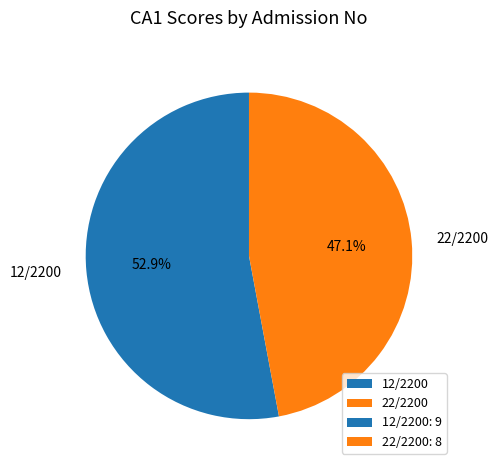

Rank the categories by value from highest to lowest.

12/2200, 22/2200